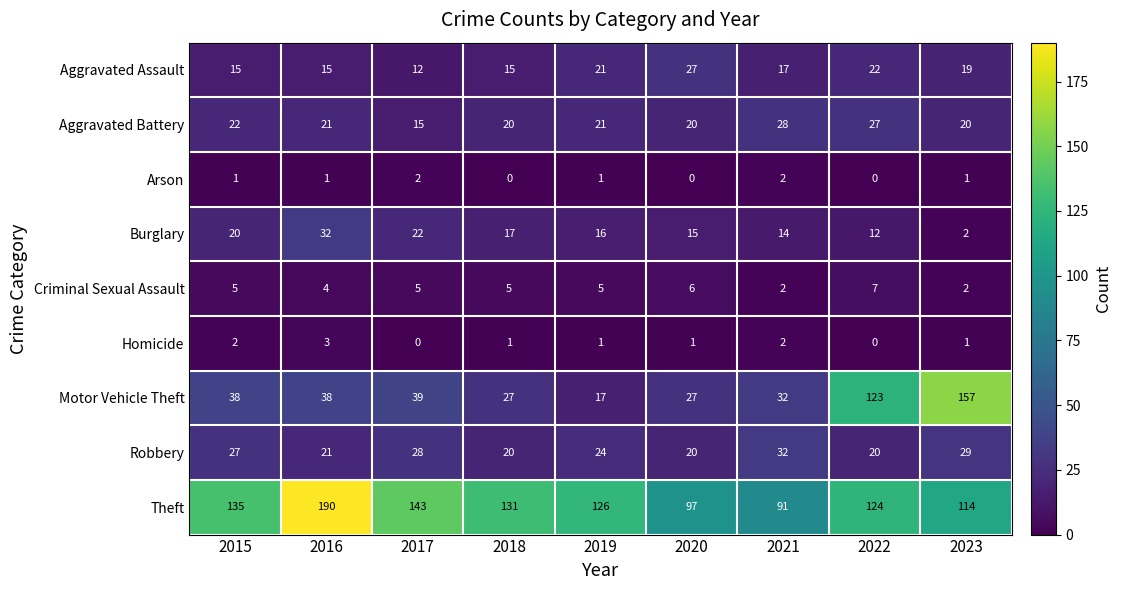

The value of Motor Vehicle Theft at 2023 is 53. True or false?

False